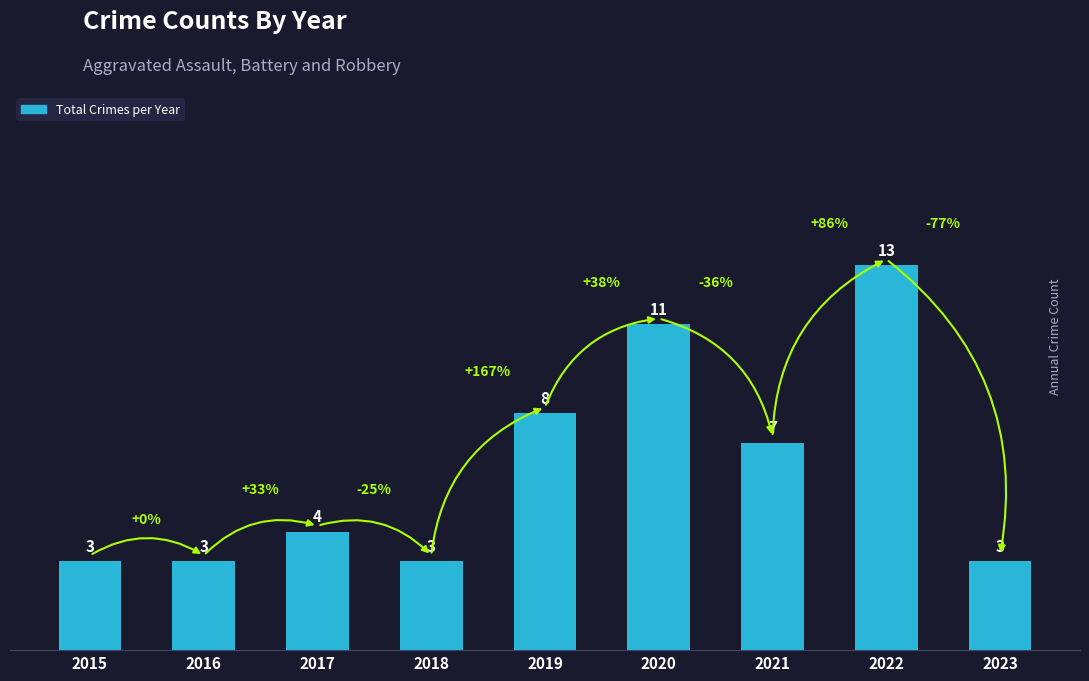

What is the sum of all values?

55